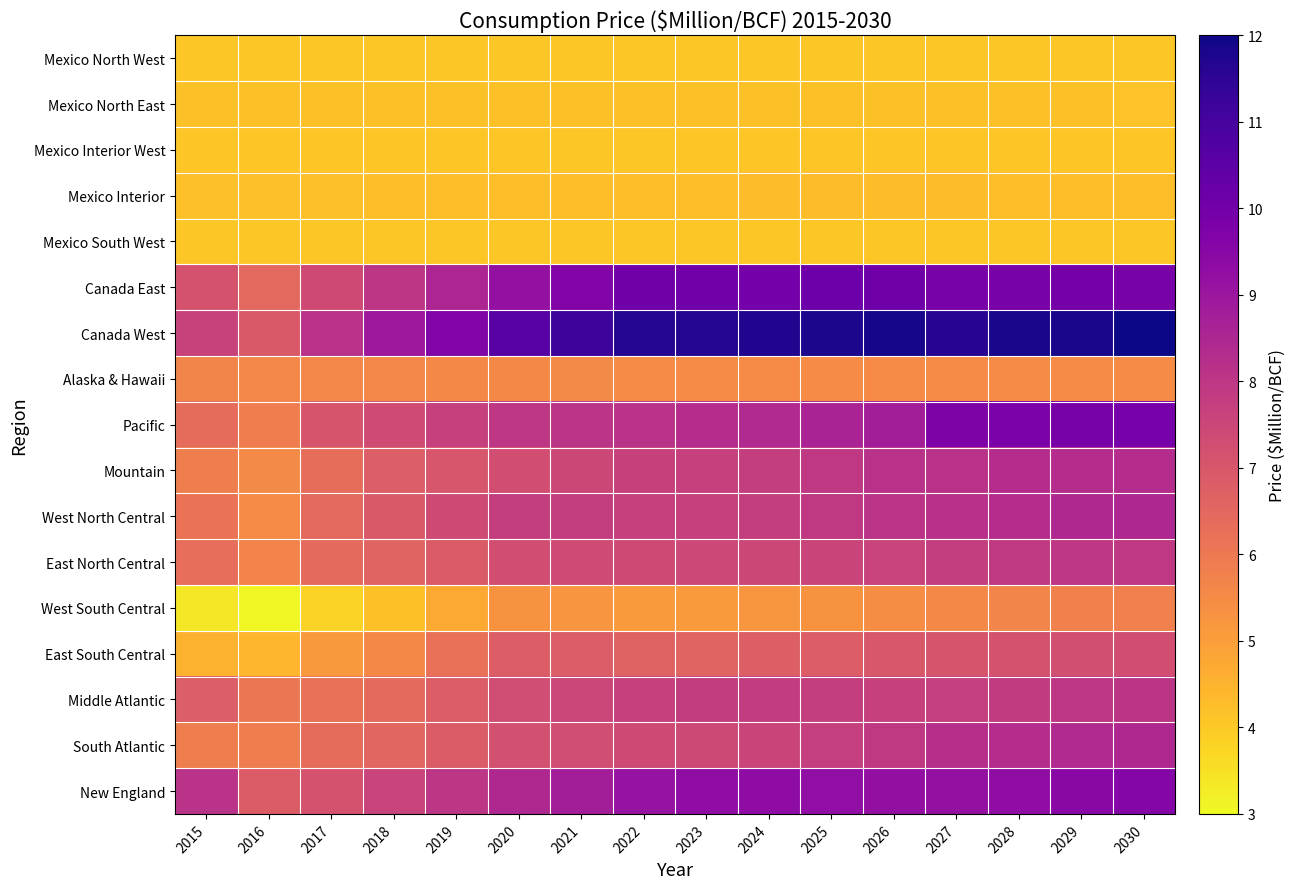

Which series has the widest spread of values?

Canada West